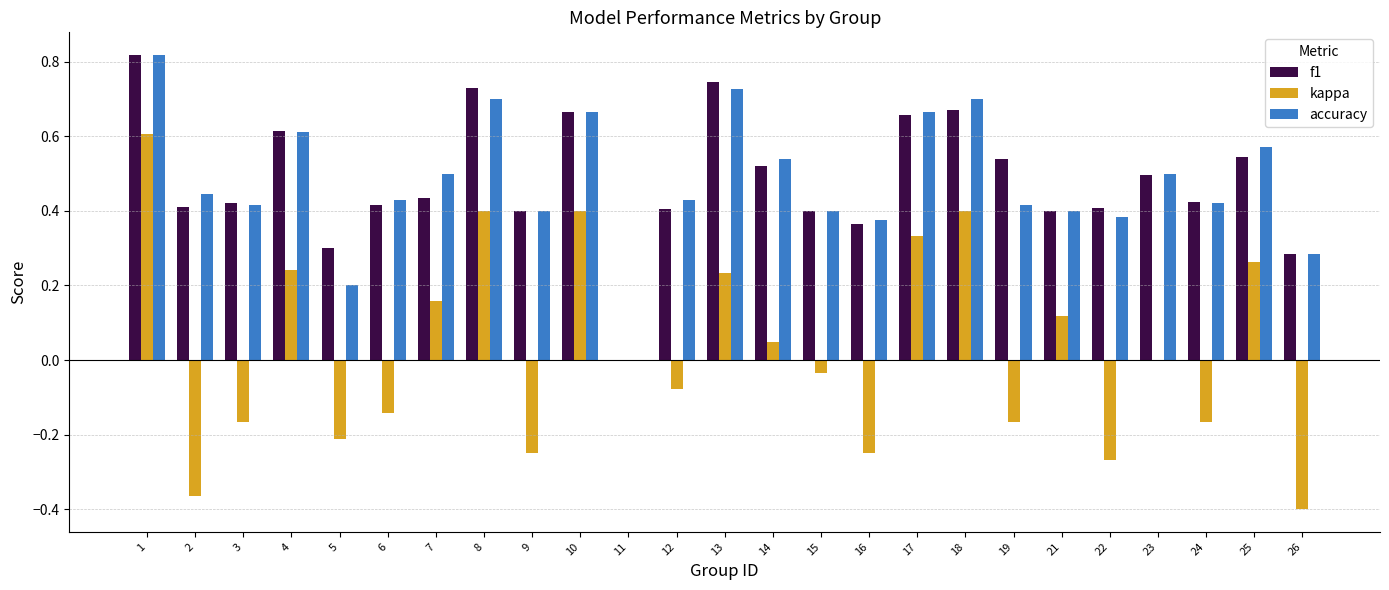

What is the sum of the accuracy values at 5 and 18?

0.9